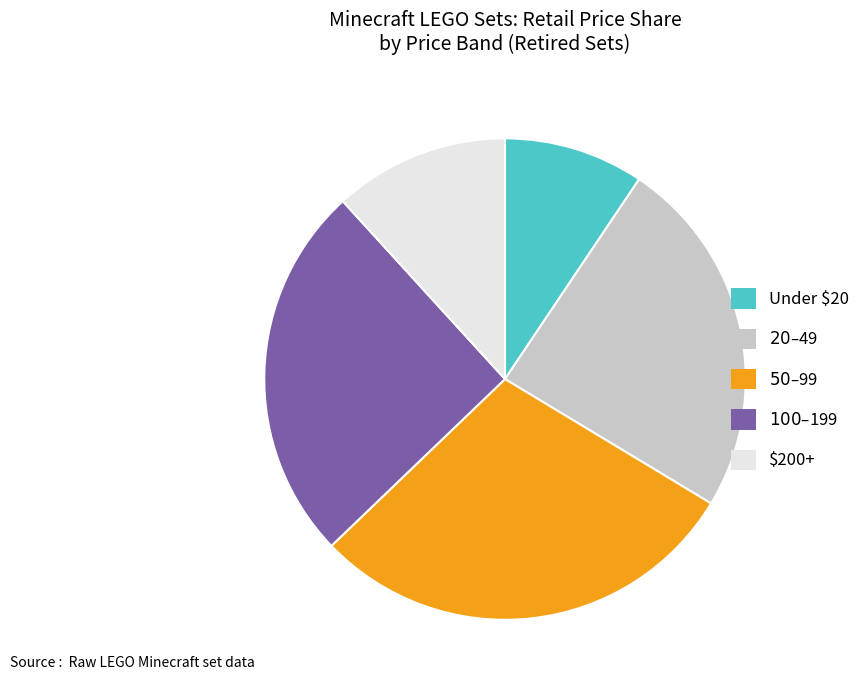

Is there any slice that represents more than half of the pie?

No